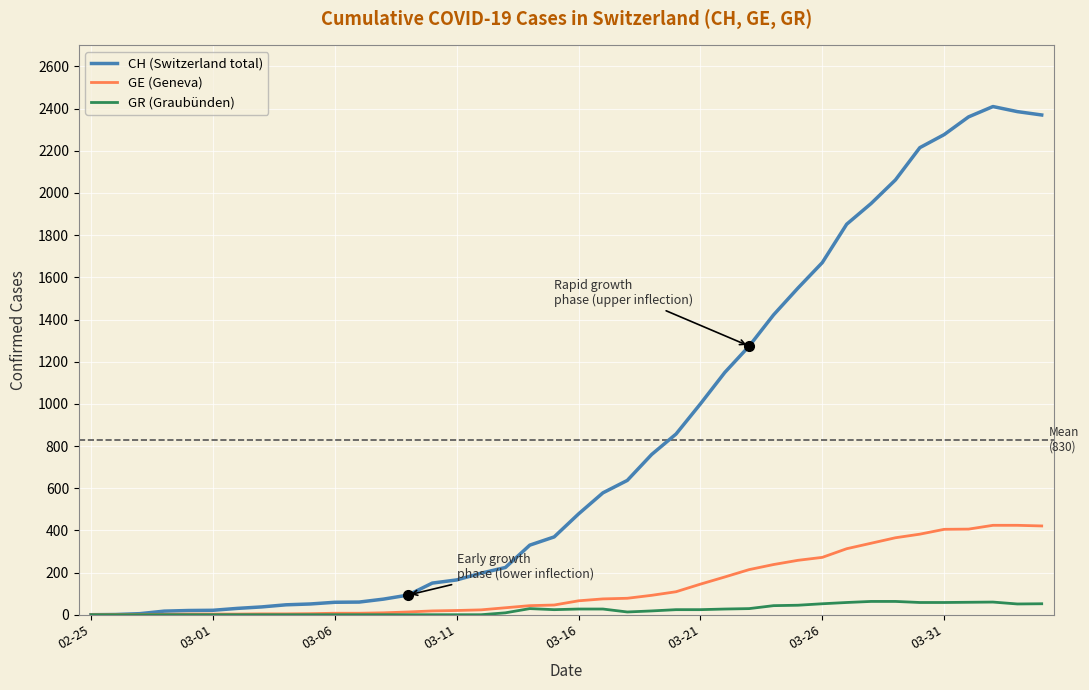

Which series has the largest total across all categories?

CH (Switzerland total)